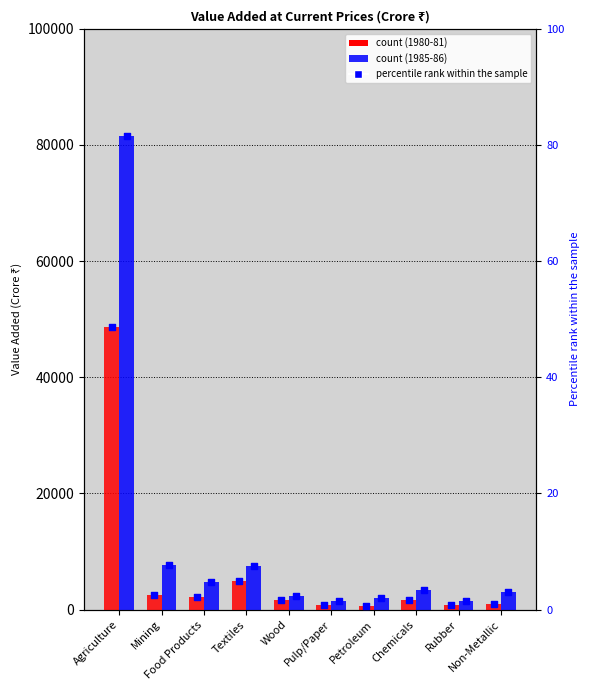

What is the change in value from Agriculture to Wood?

-46.9